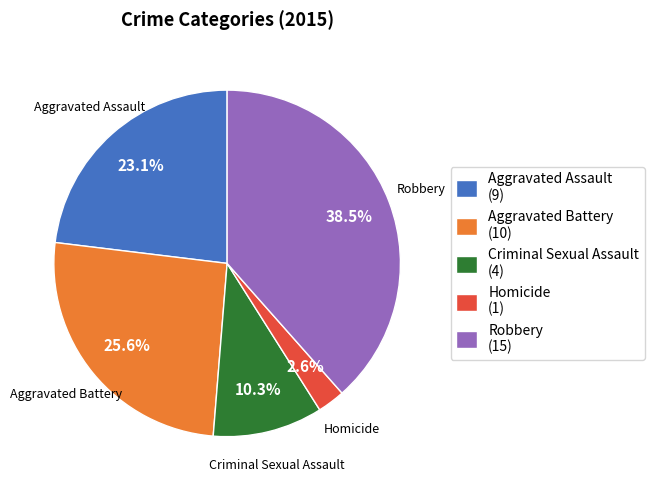

What percentage is NOT represented by Aggravated Battery (10)?

74.4%